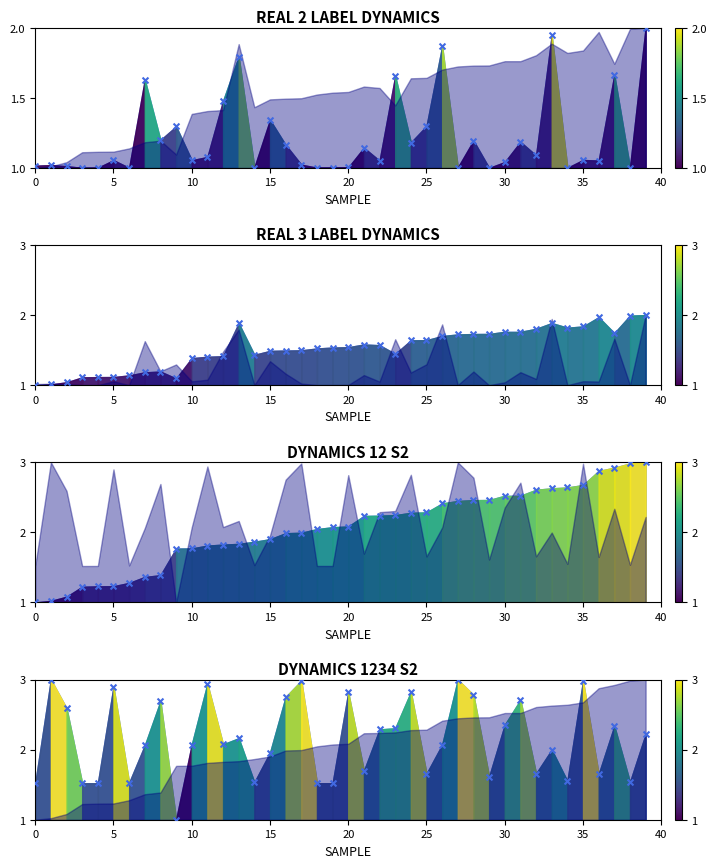

What is the ratio of the value at 10 to the value at 11?

0.7